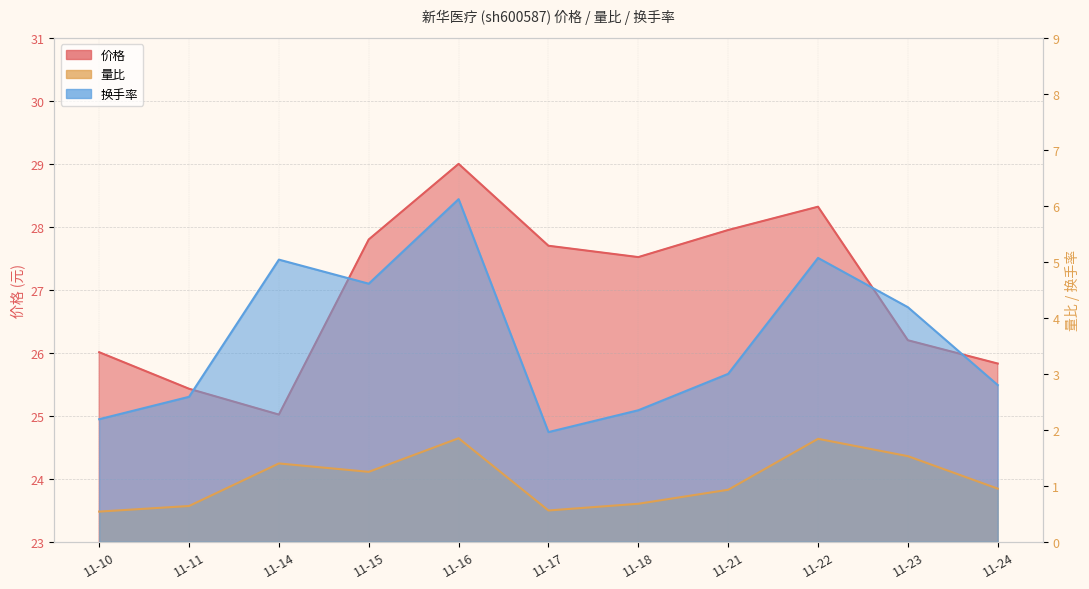

What is the maximum value for 换手率?

6.1